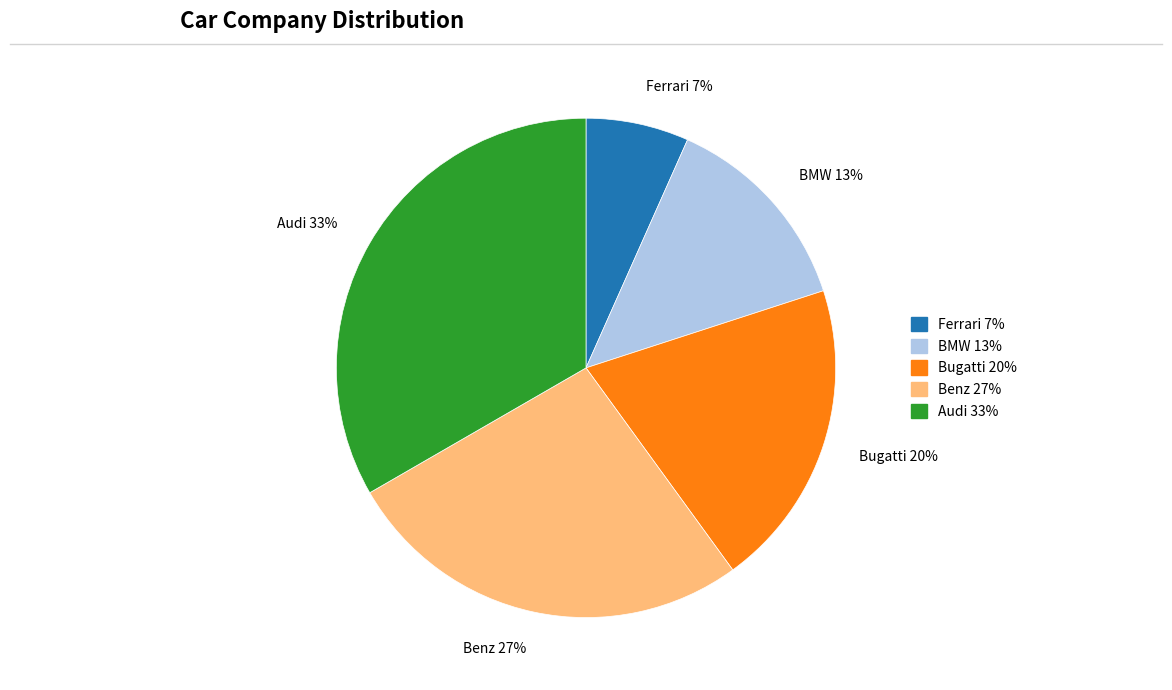

Rank the categories by value from lowest to highest.

Ferrari, BMW, Bugatti, Benz, Audi